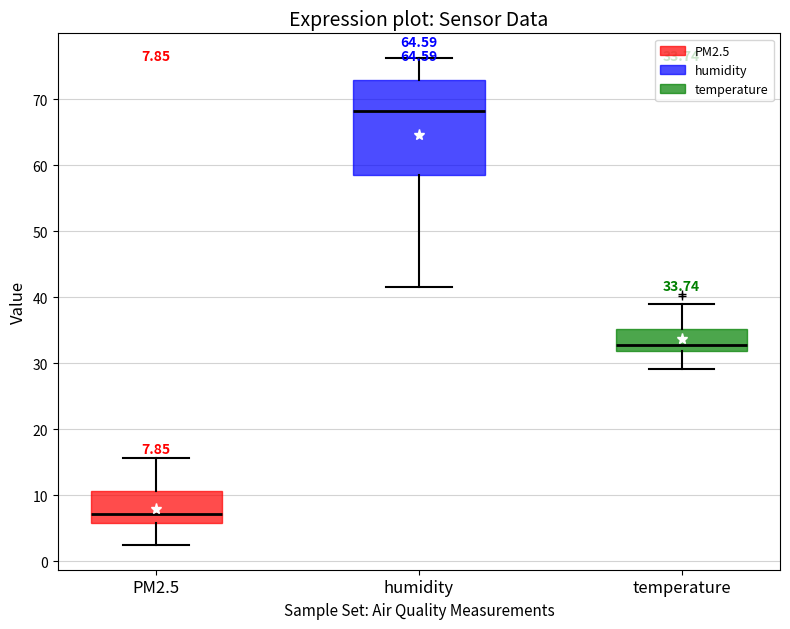

Which box's median line is the lowest?

PM2.5